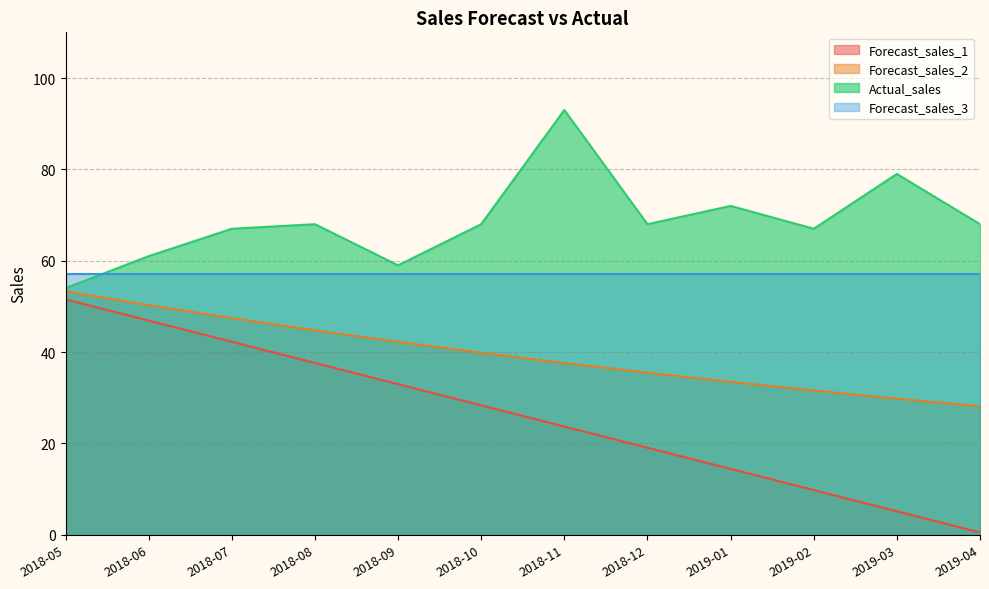

What is the sum of all Actual_sales values?

824.0